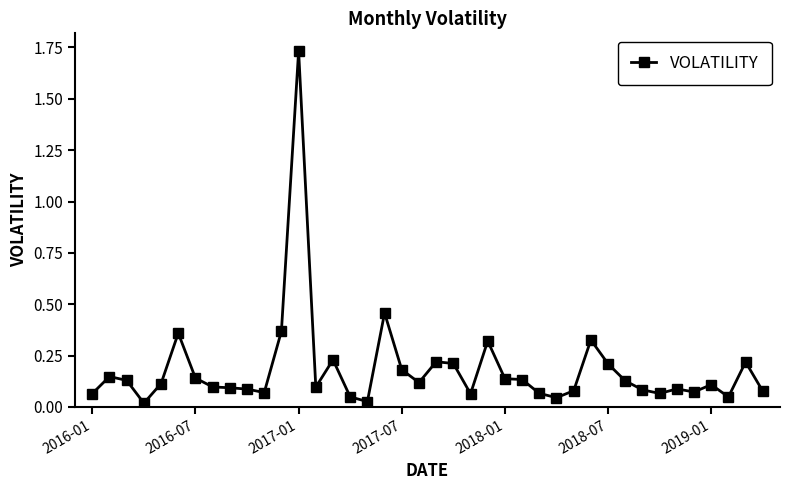

True or false: there are more than 1 points higher than both neighbors.

True